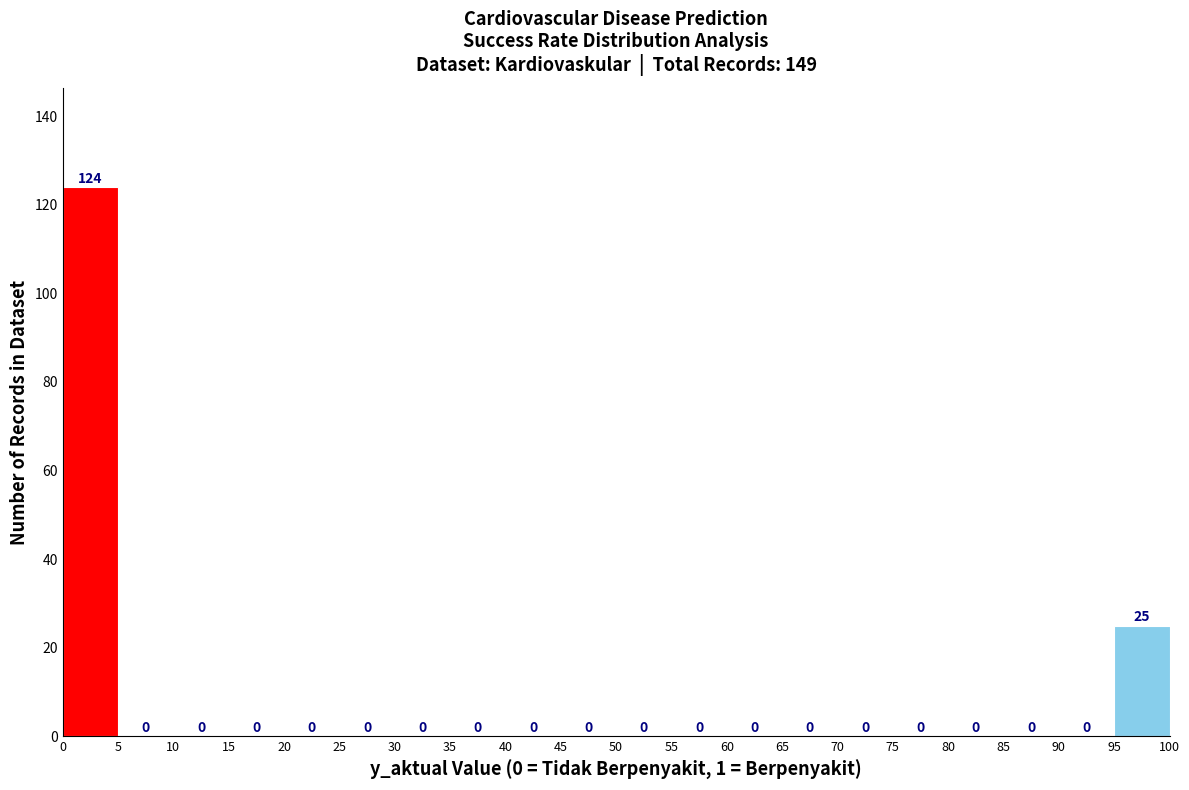

Over which range of the x-axis is the bar tallest?

0 to 5